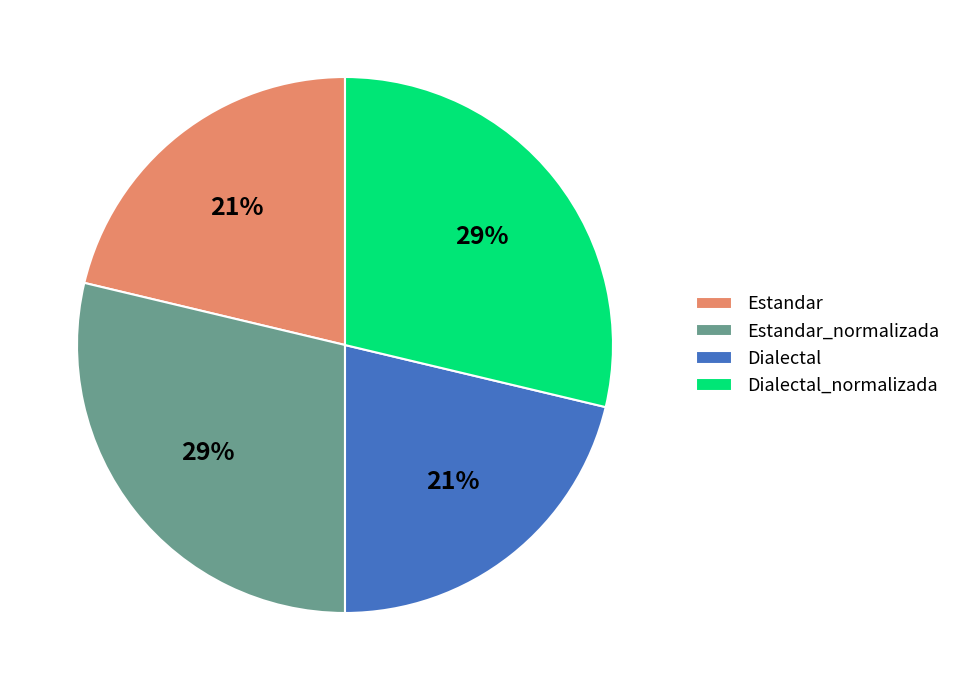

Is it true that Dialectal is 21% of the pie?

True